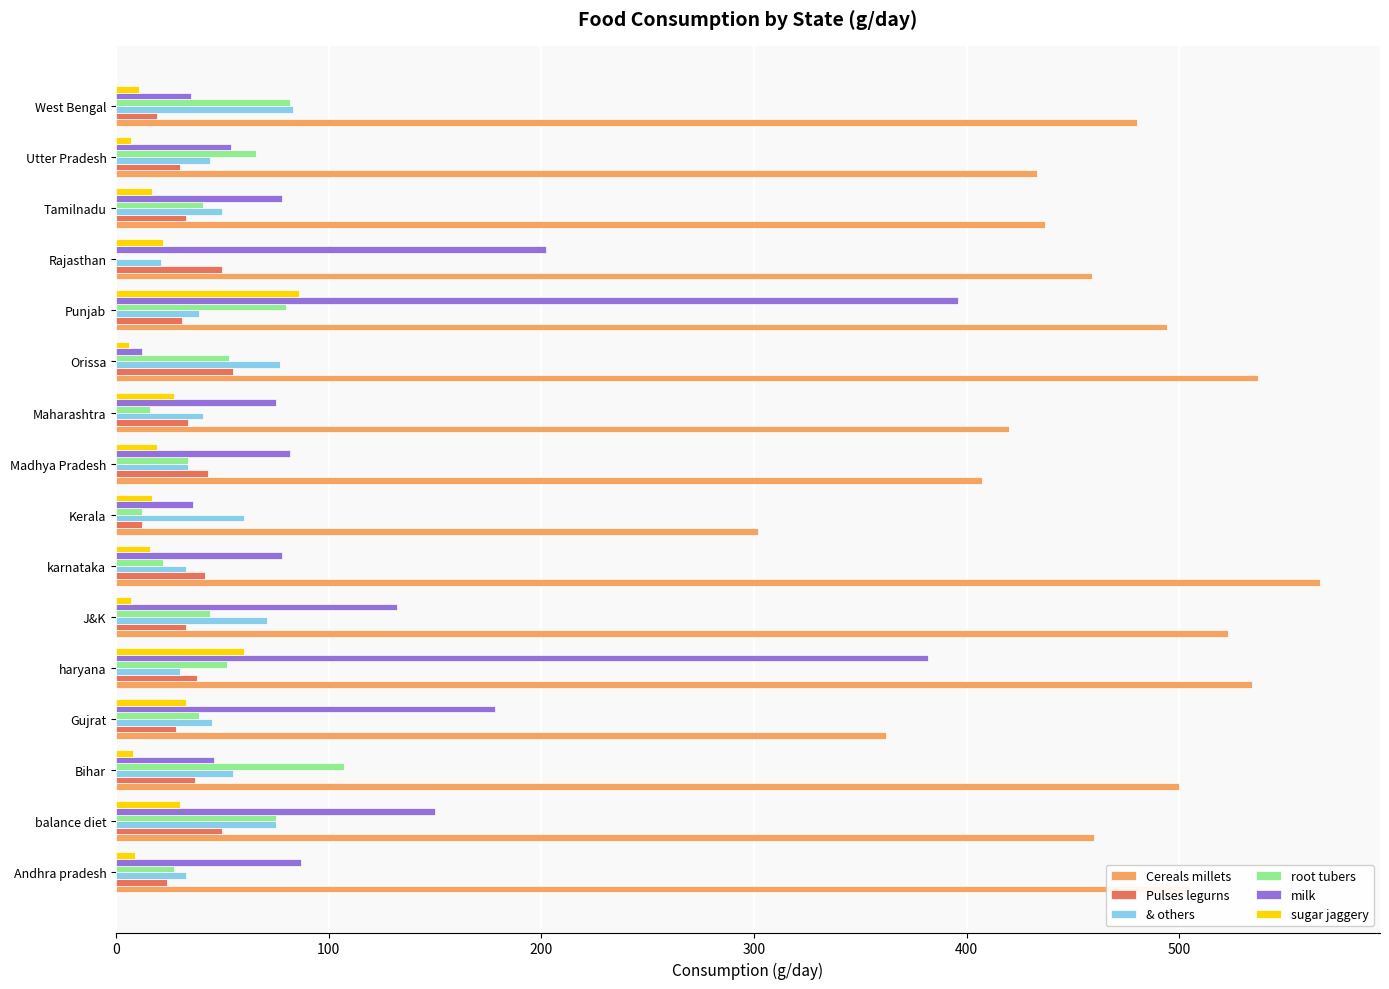

What is the maximum value for Pulses legurns?

55